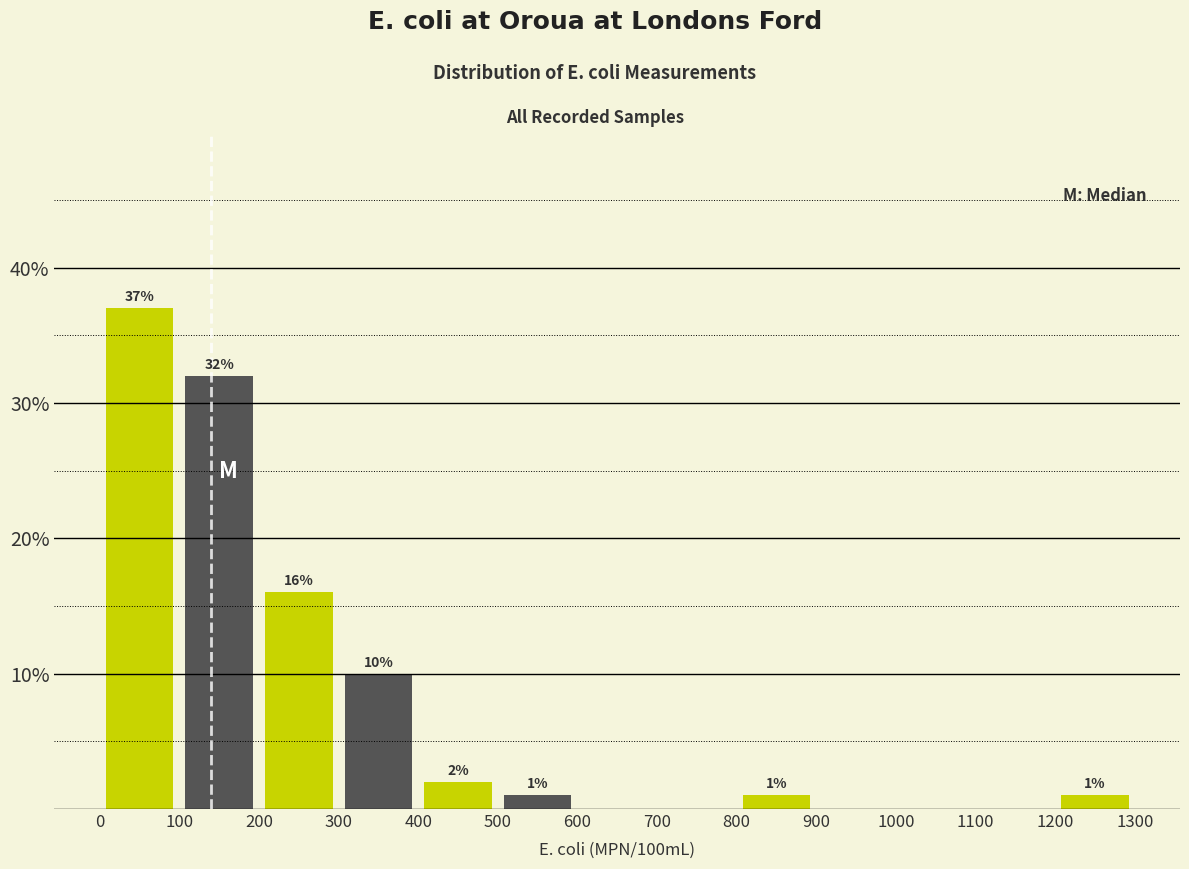

Which range on the x-axis has the tallest bar?

0 to 100